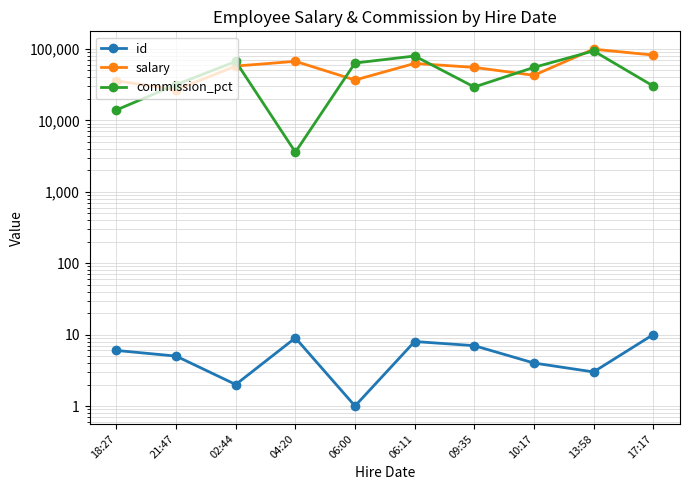

What is the total value across all series at 02:44?

124584